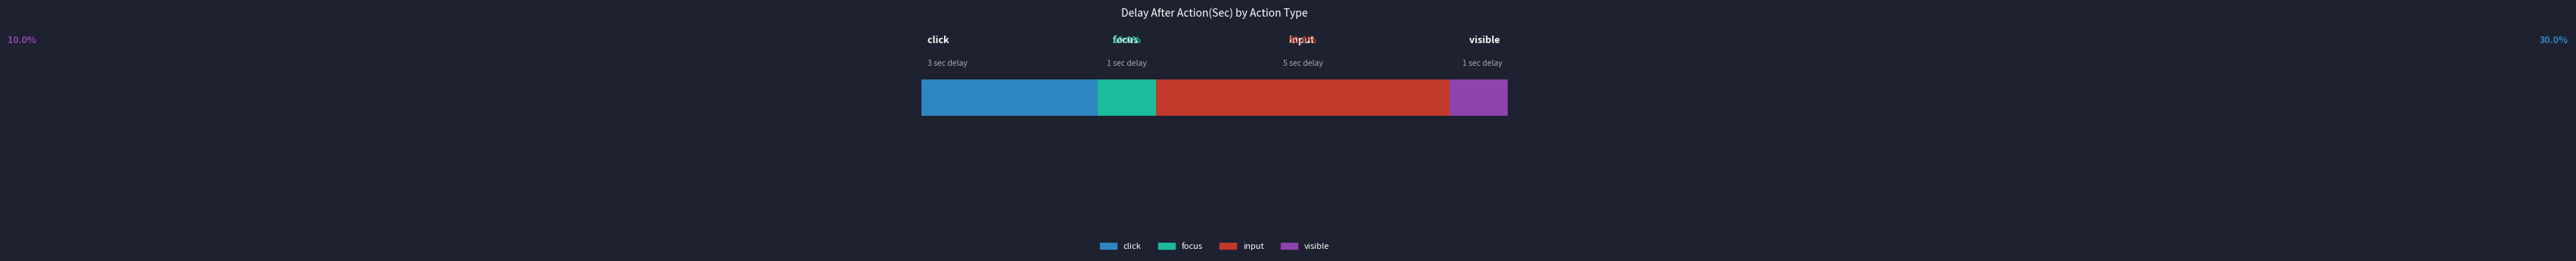

What are all the series names shown in the legend?

click, focus, input, visible